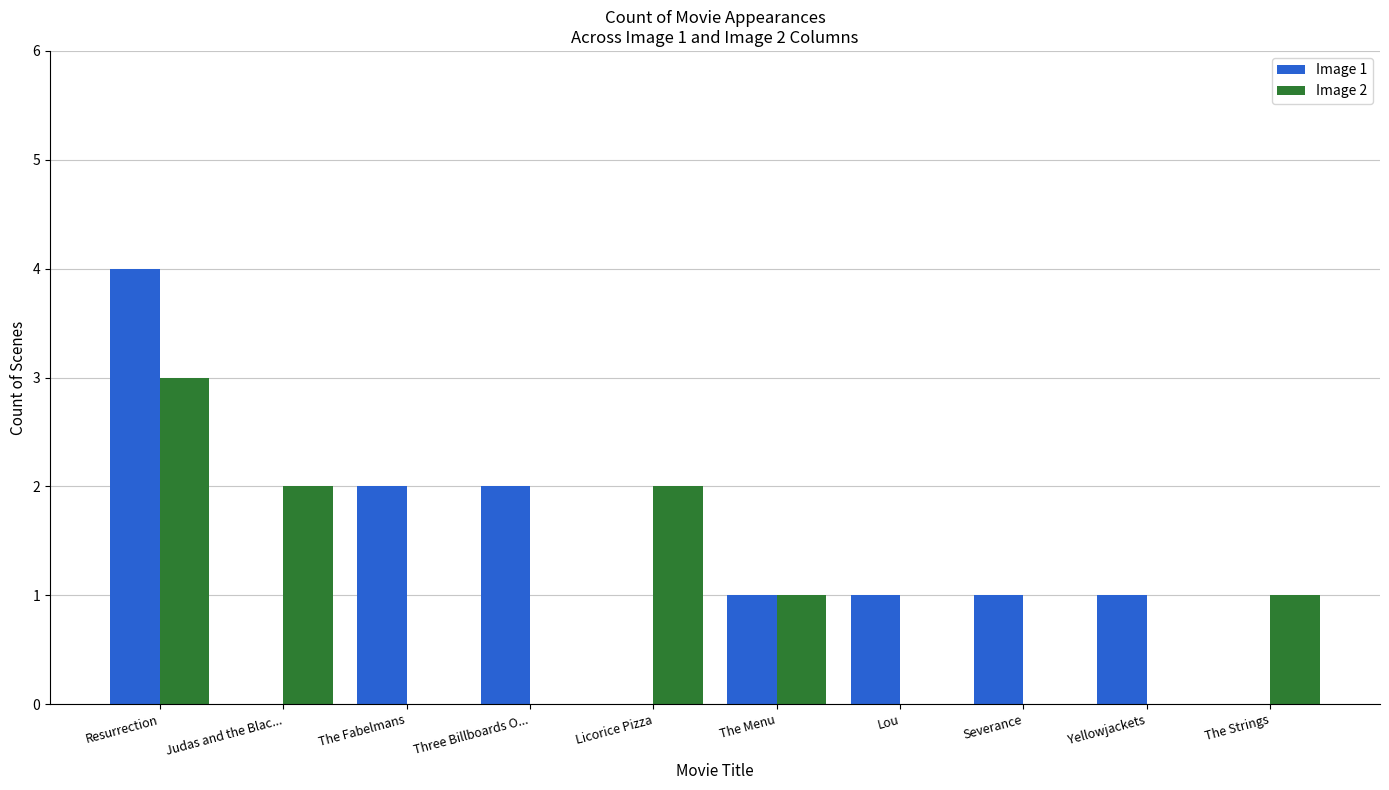

What are all the series names shown in the legend?

Image 1, Image 2